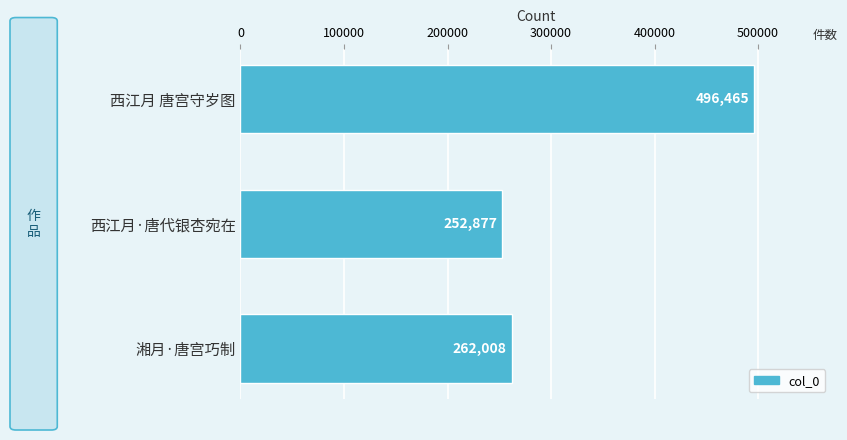

Which category has the highest value across all series?

西江月 唐宫守岁图